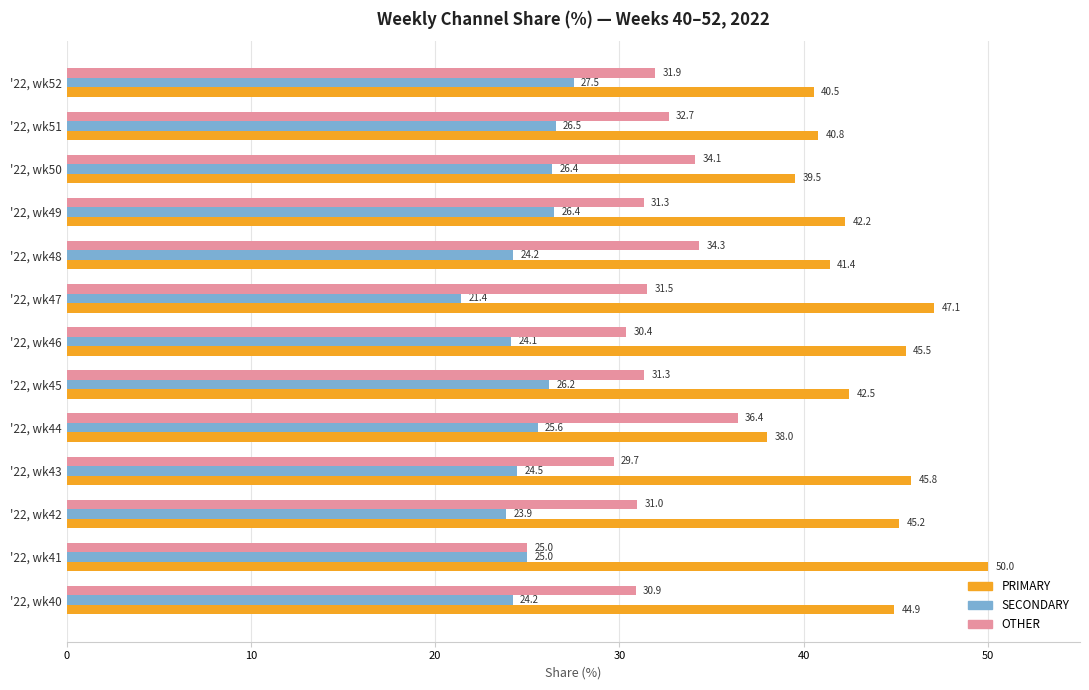

List the series in order of their peak value, lowest first.

SECONDARY, OTHER, PRIMARY